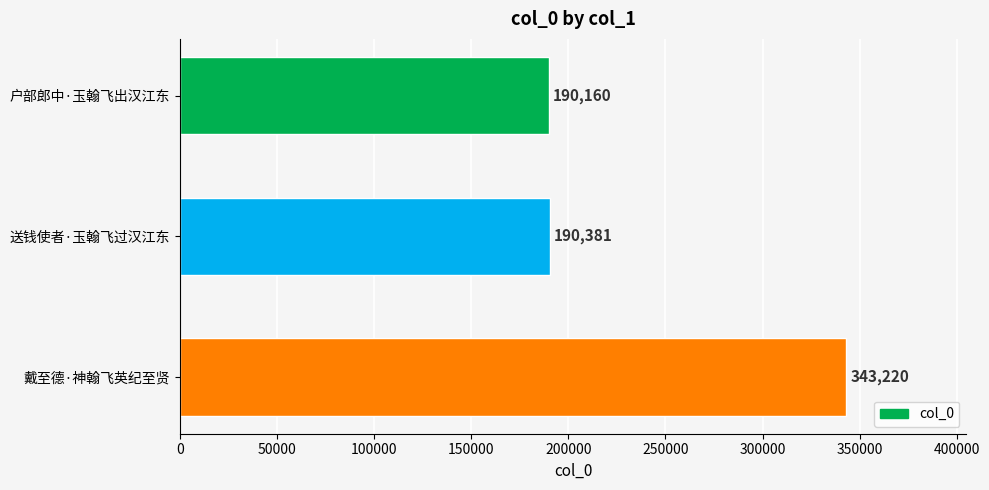

What is the change in value from 送钱使者·玉翰飞过汉江东 to 戴至德·神翰飞英纪至贤?

+152839